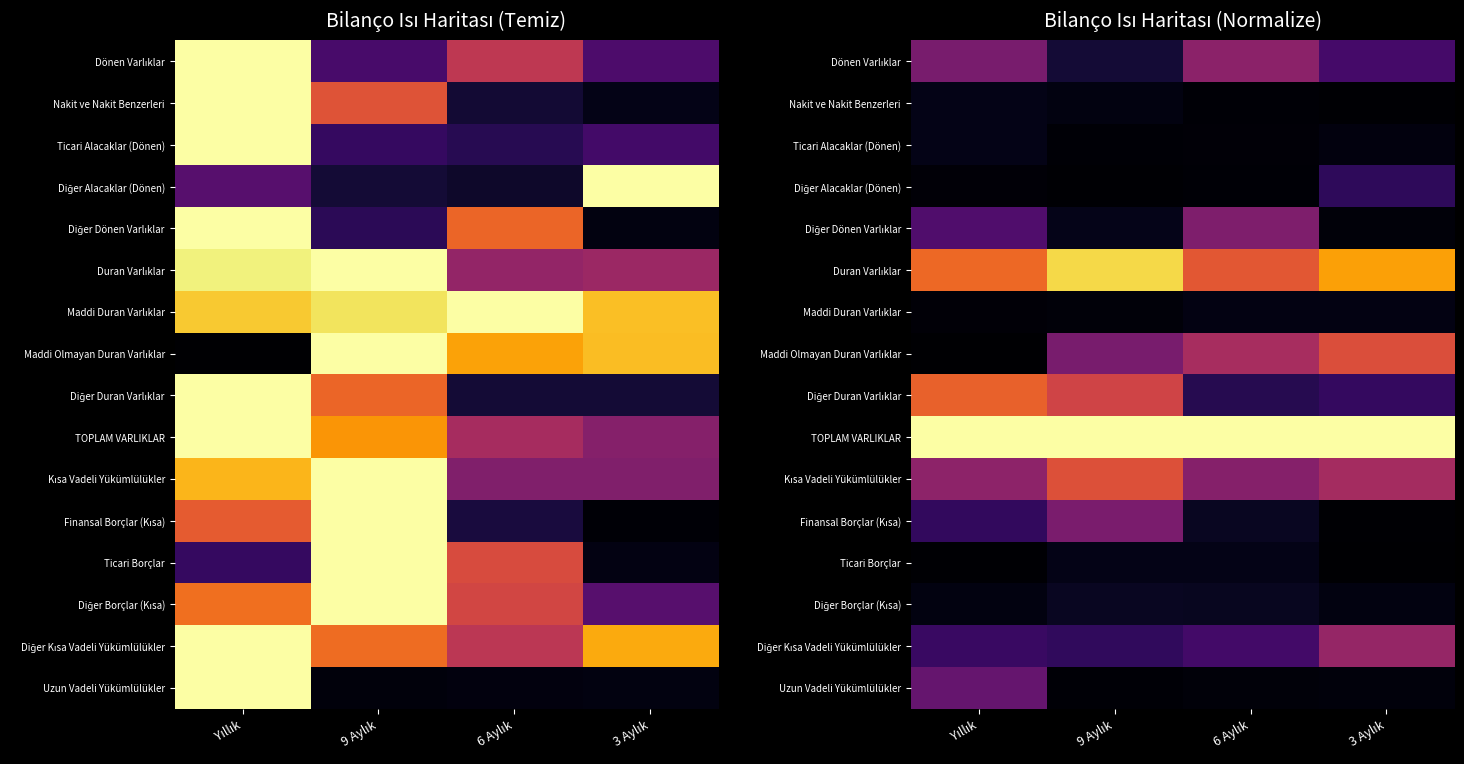

Which category has the lowest value across all series?

Yıllık